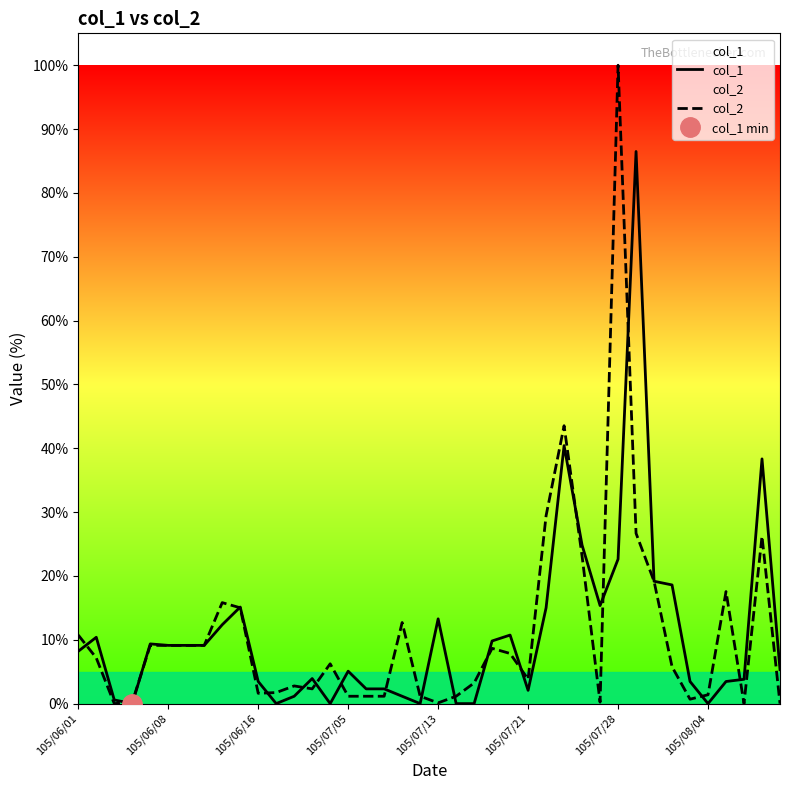

How many values in the col_1 series exceed 8?

20